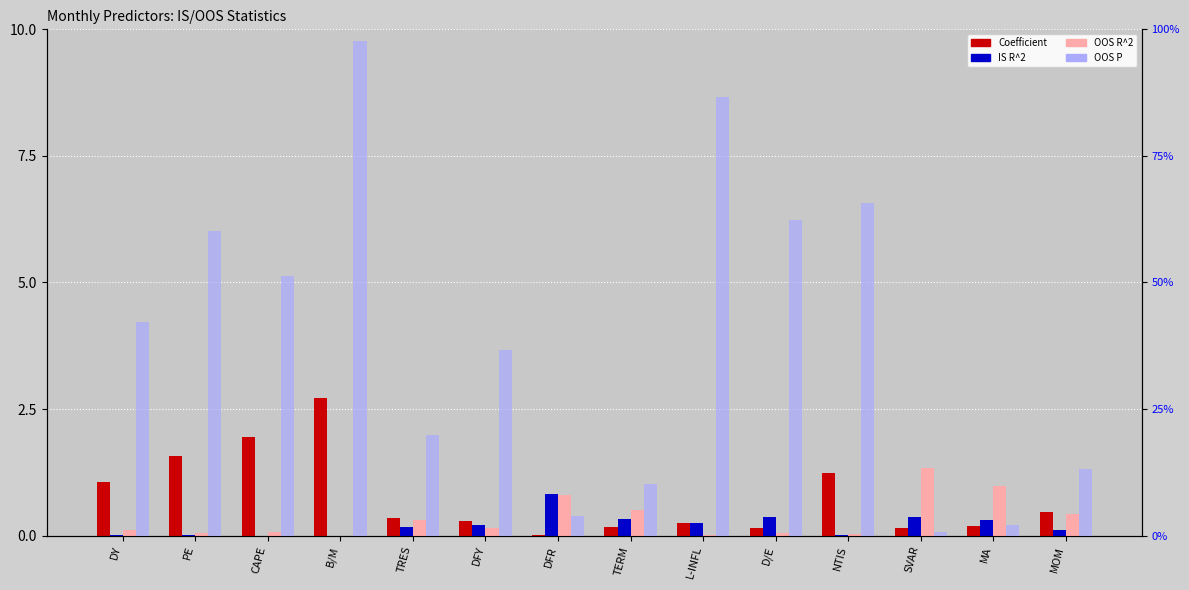

What is the difference between the OOS R^2 values at TERM and DFY?

0.3